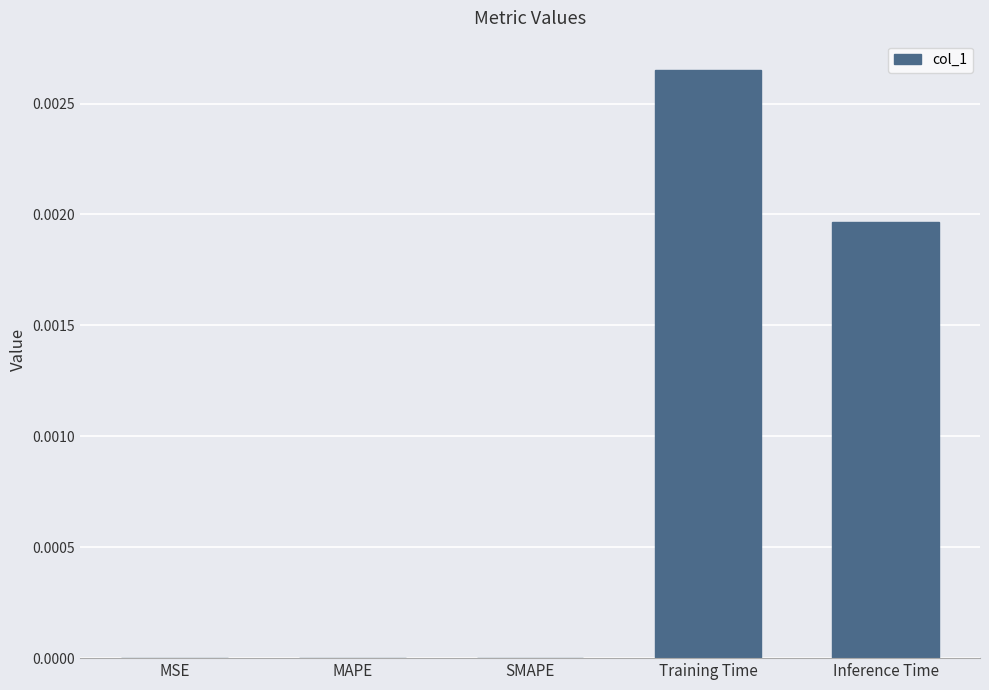

The value at Inference Time is 0.0. True or false?

True